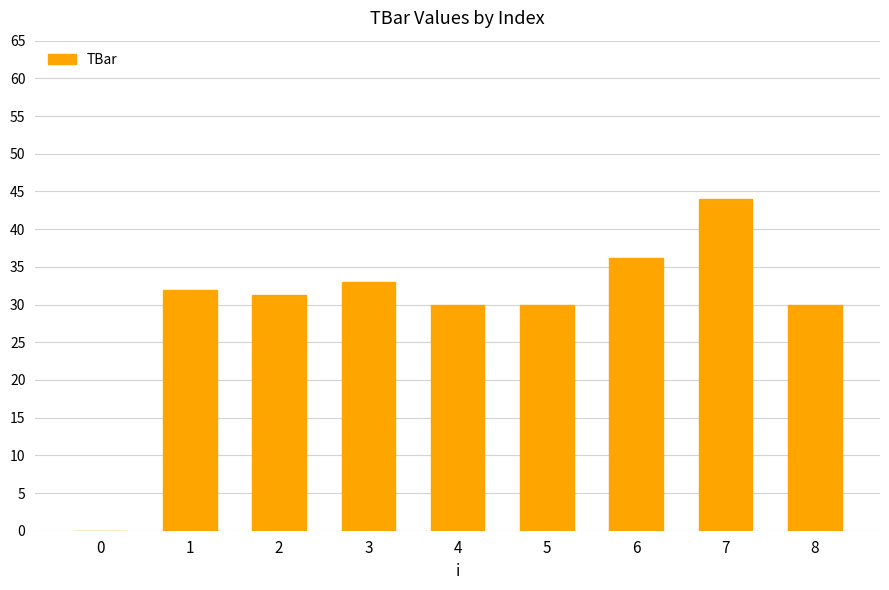

The value at 5 is 48.3. True or false?

False